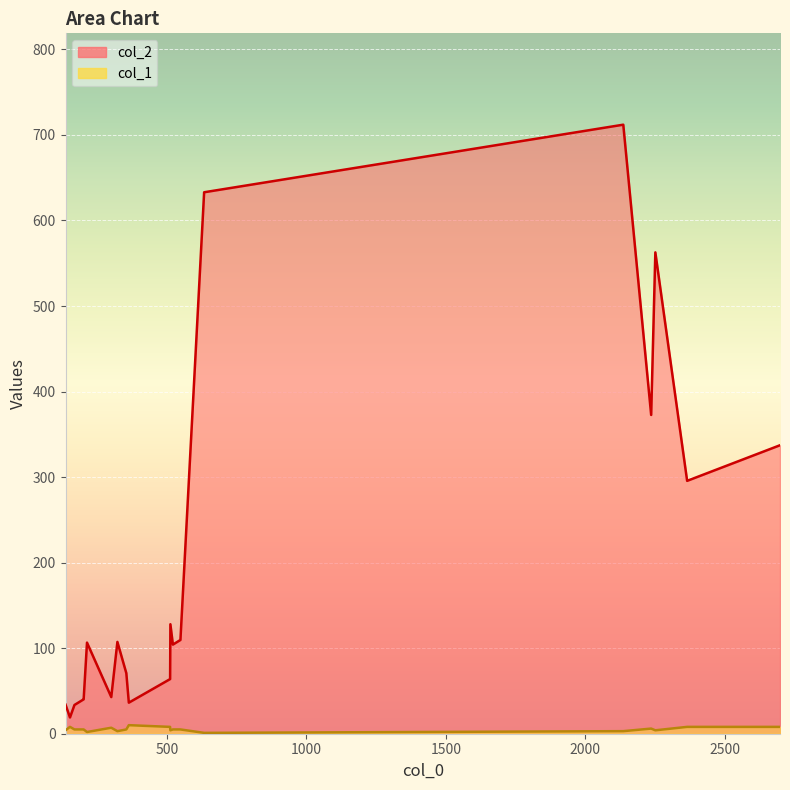

What is the minimum value for col_2?

19.0